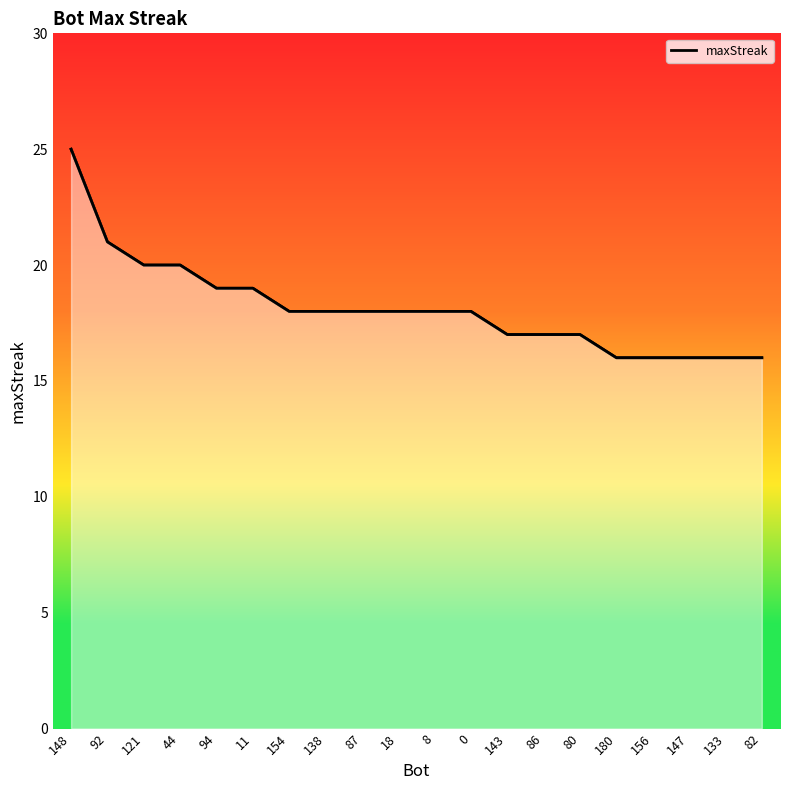

At which category does the chart reach its peak across all series?

148